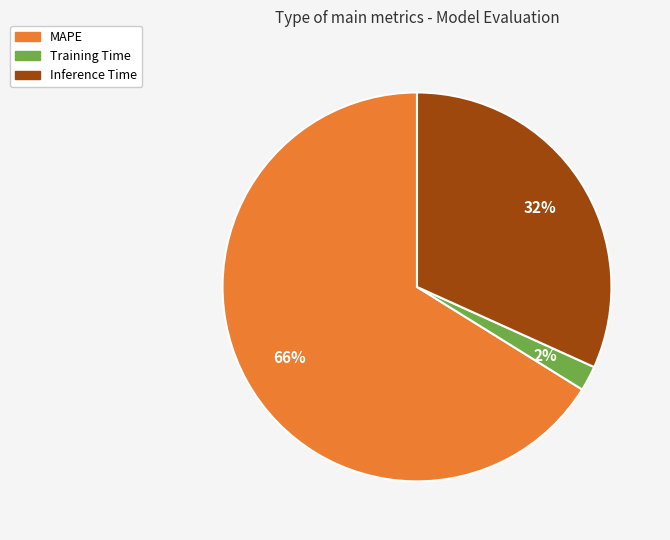

Count the number of slices in the pie.

3